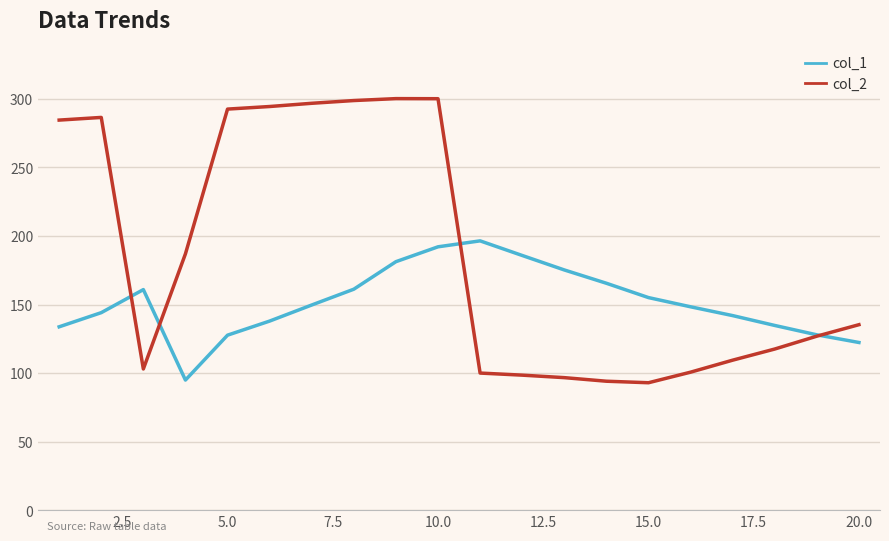

What is the maximum value for col_1?

196.4